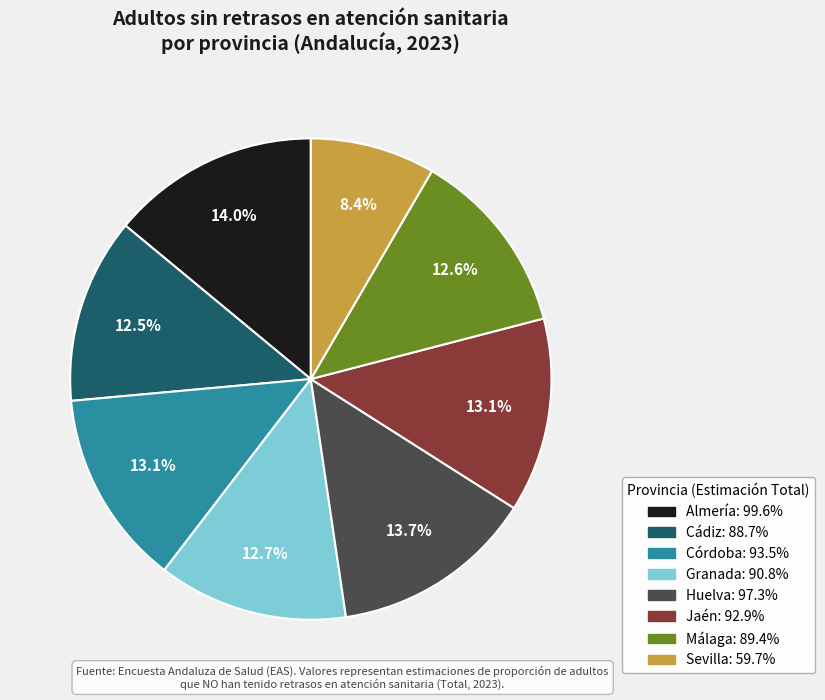

Which slice is the smallest?

Sevilla